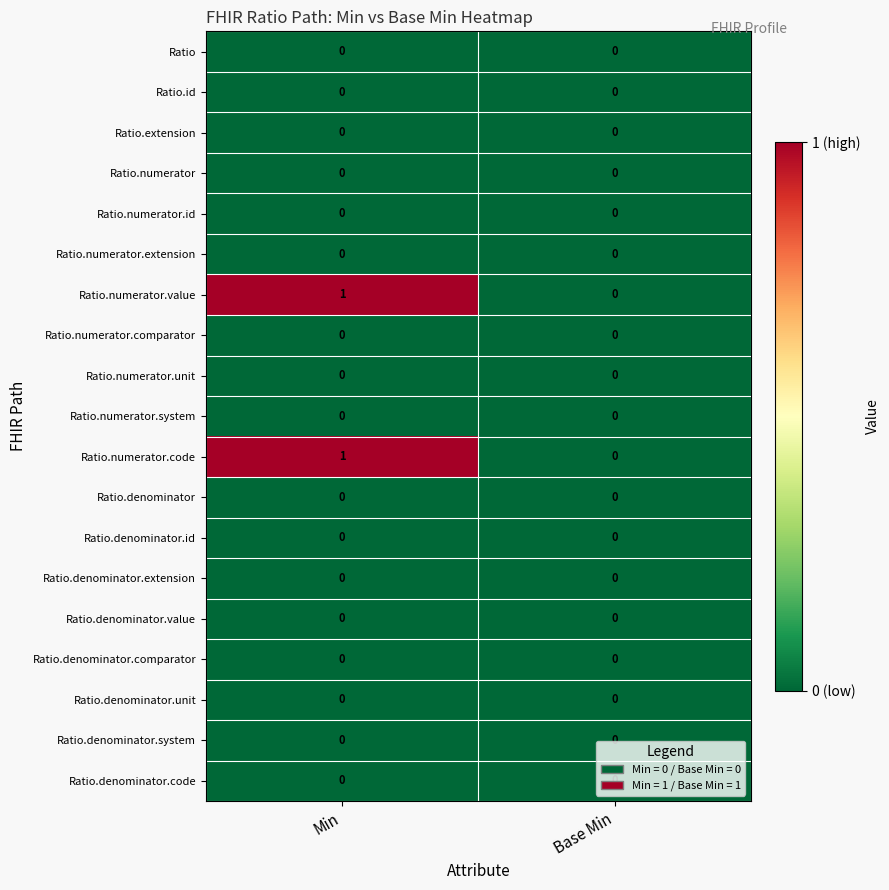

True or false: Ratio.denominator.id has a value of 0 at Base Min.

True